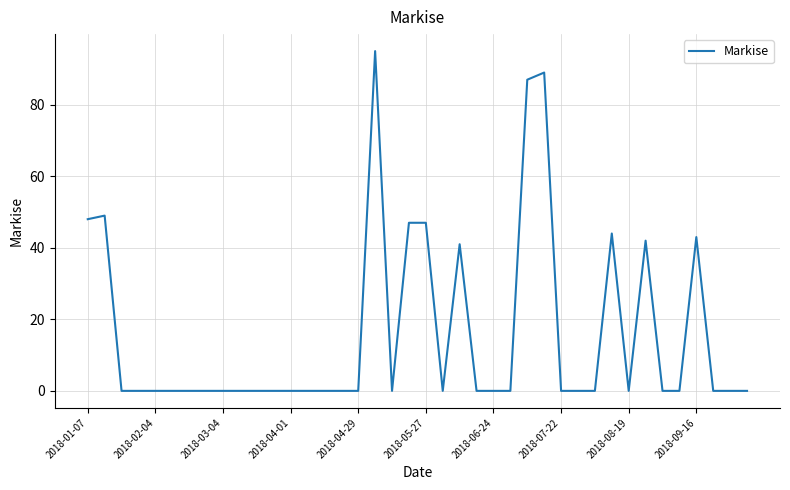

Reading left to right, what are all the values shown in this chart?

48	49	0	0	0	0	0	0	0	0	0	0	0	0	0	0	0	95	0	47	47	0	41	0	0	0	87	89	0	0	0	44	0	42	0	0	43	0	0	0